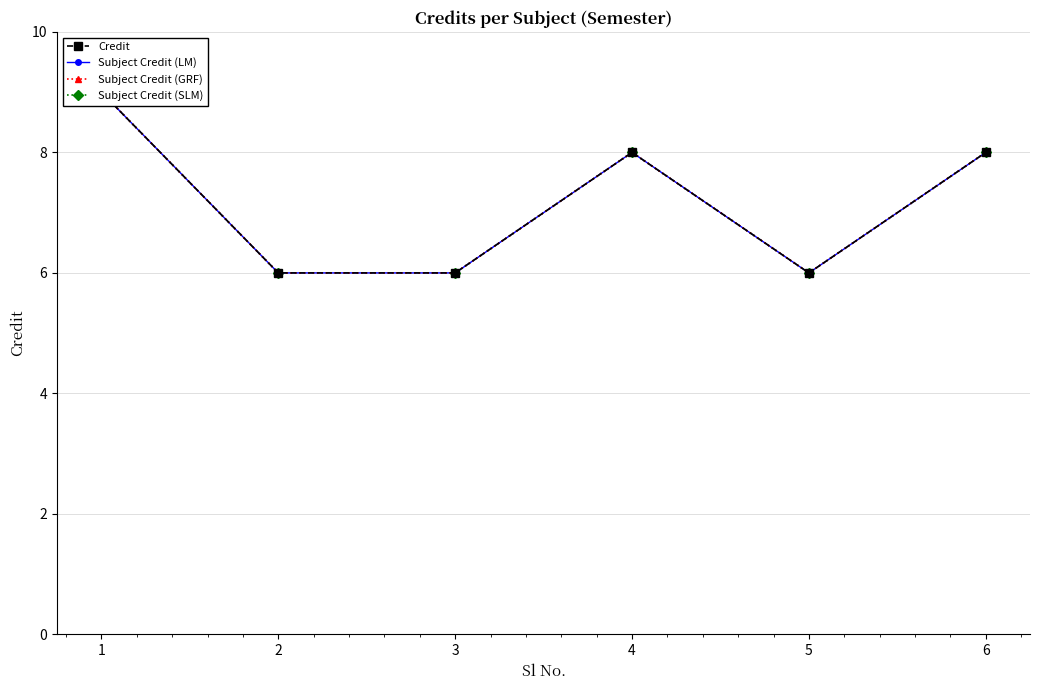

Which series has the widest spread of values?

Credit